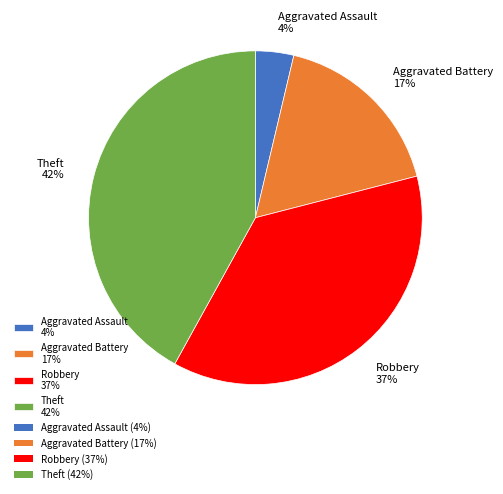

What is the smallest slice in the pie chart?

Aggravated Assault 4%